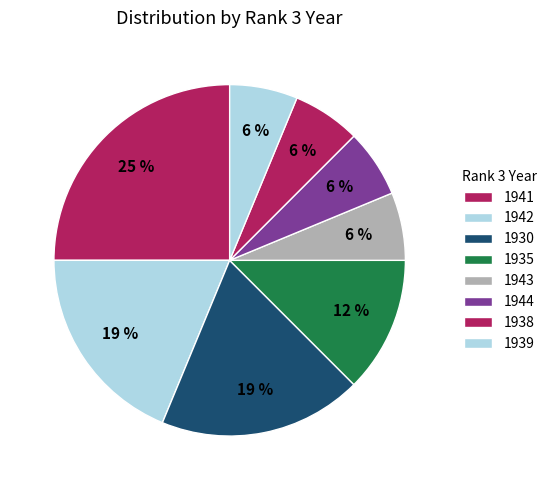

What is the largest slice in the pie chart?

1941